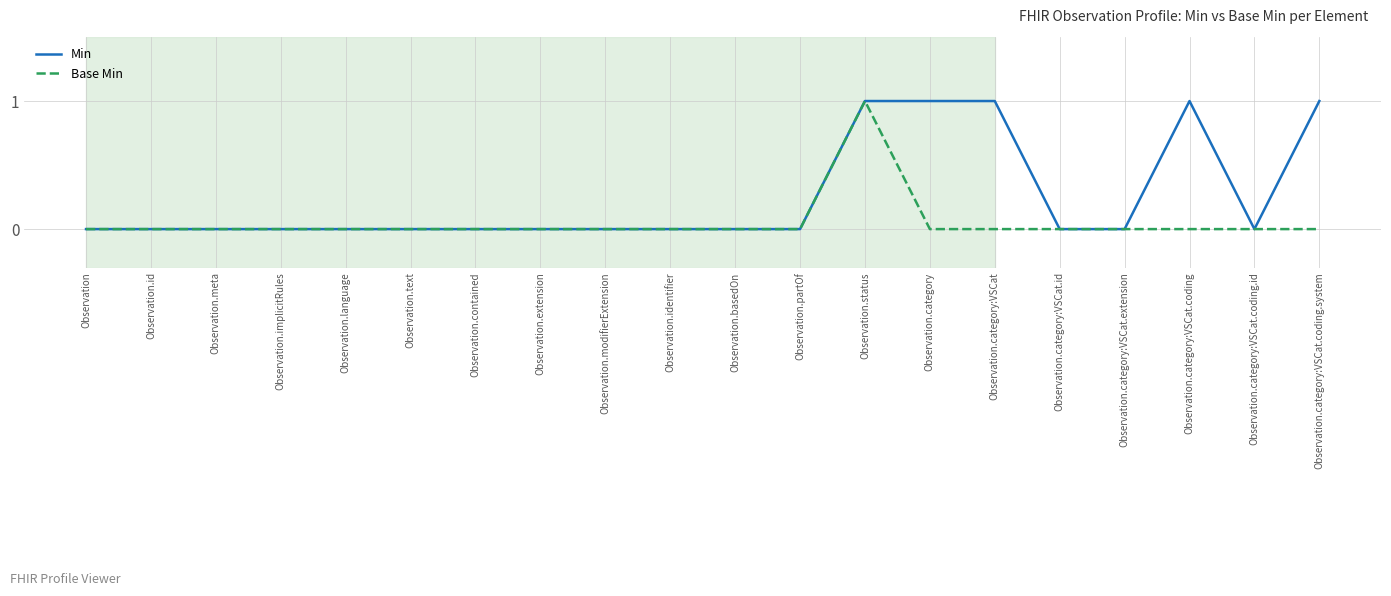

Which series has the largest total across all categories?

Min